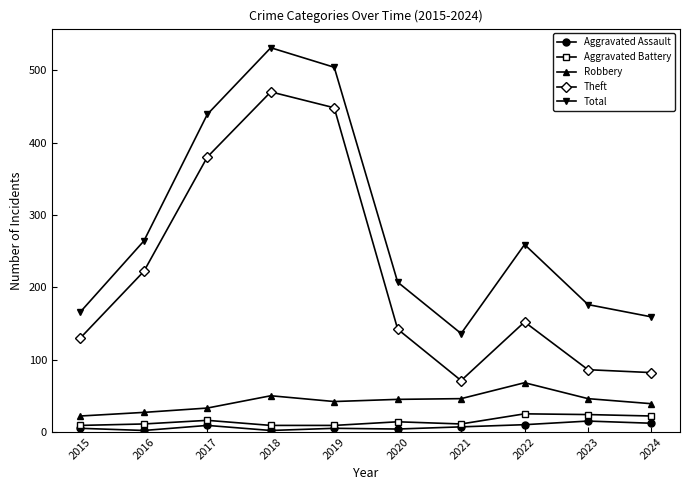

How many Aggravated Battery values are between 9 and 22?

8